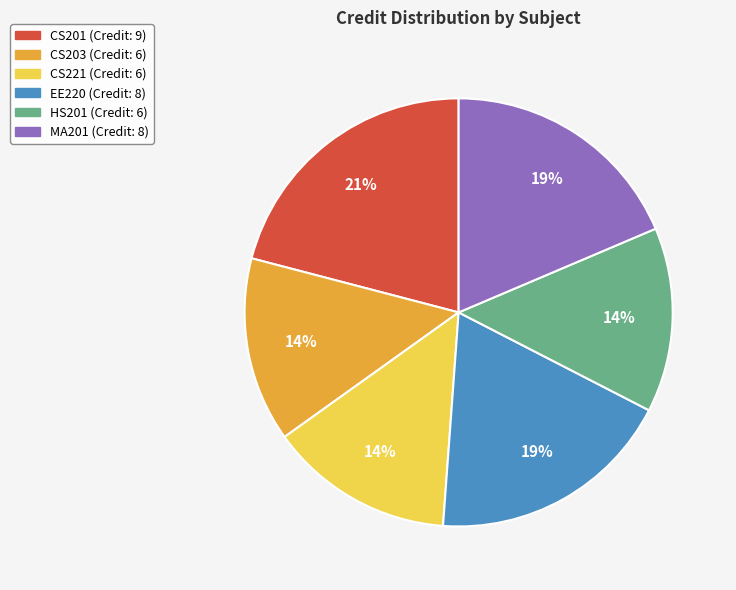

To the nearest percent, what is the combined percentage of CS221 and MA201?

33%